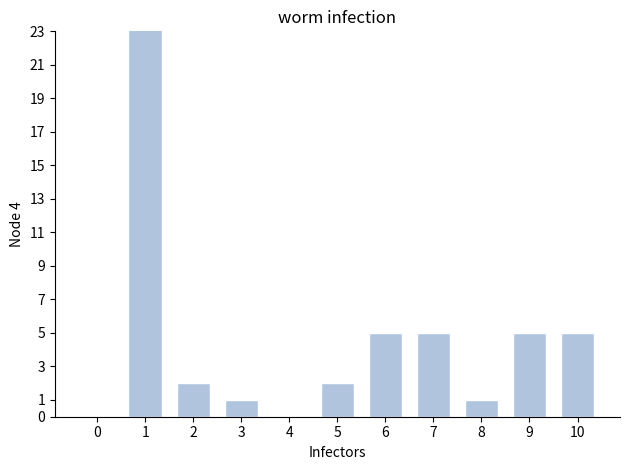

What is the average value?

6